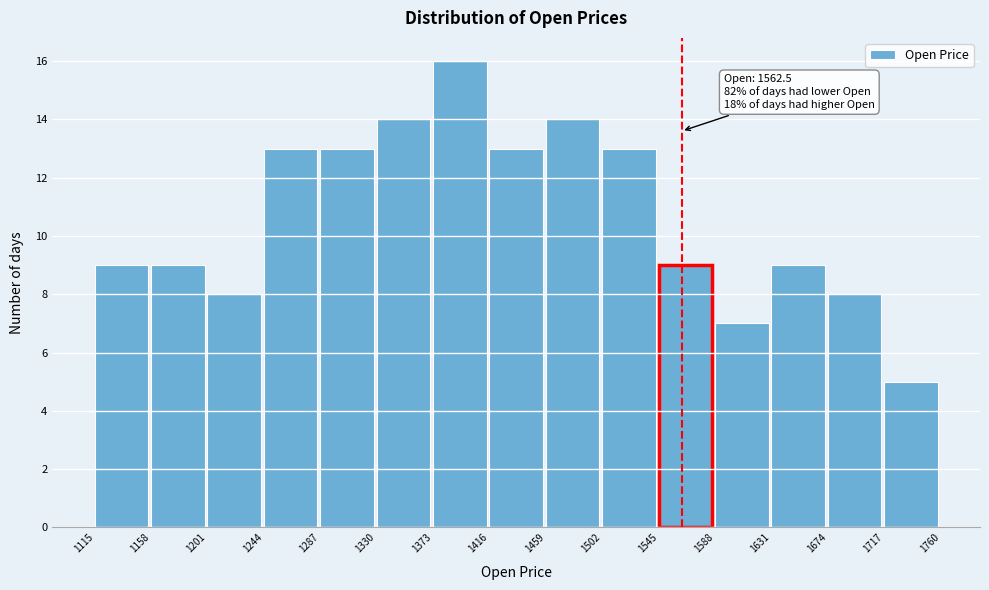

Which range on the x-axis has the tallest bar?

1373 to 1416